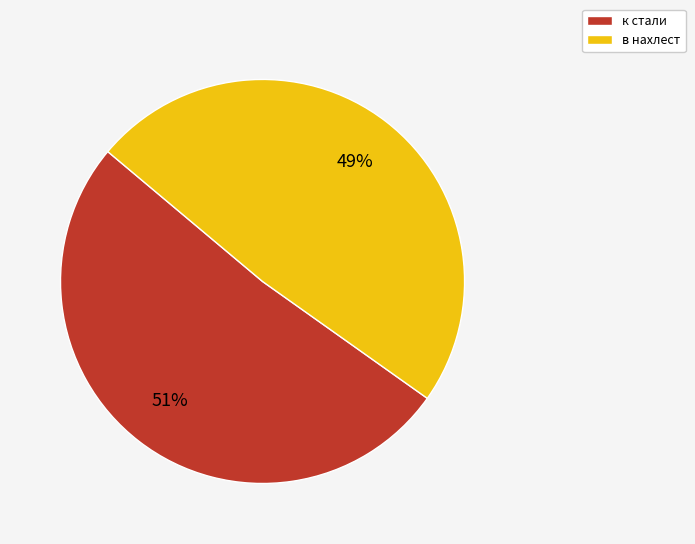

How many slices are in this pie chart?

2